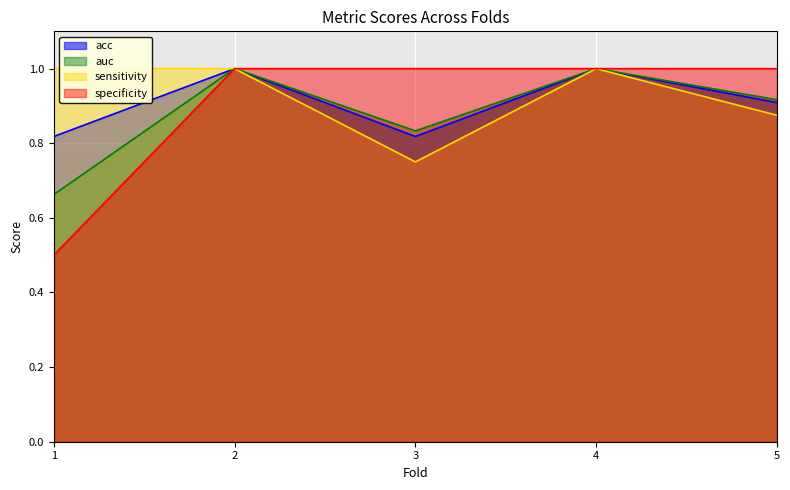

What is the difference between the second highest and minimum values in the sensitivity series?

0.2